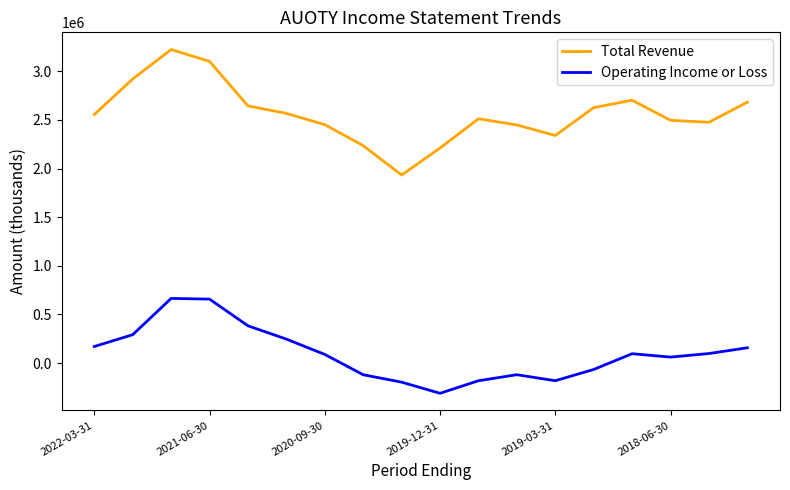

What is the maximum value shown in the chart?

3224200